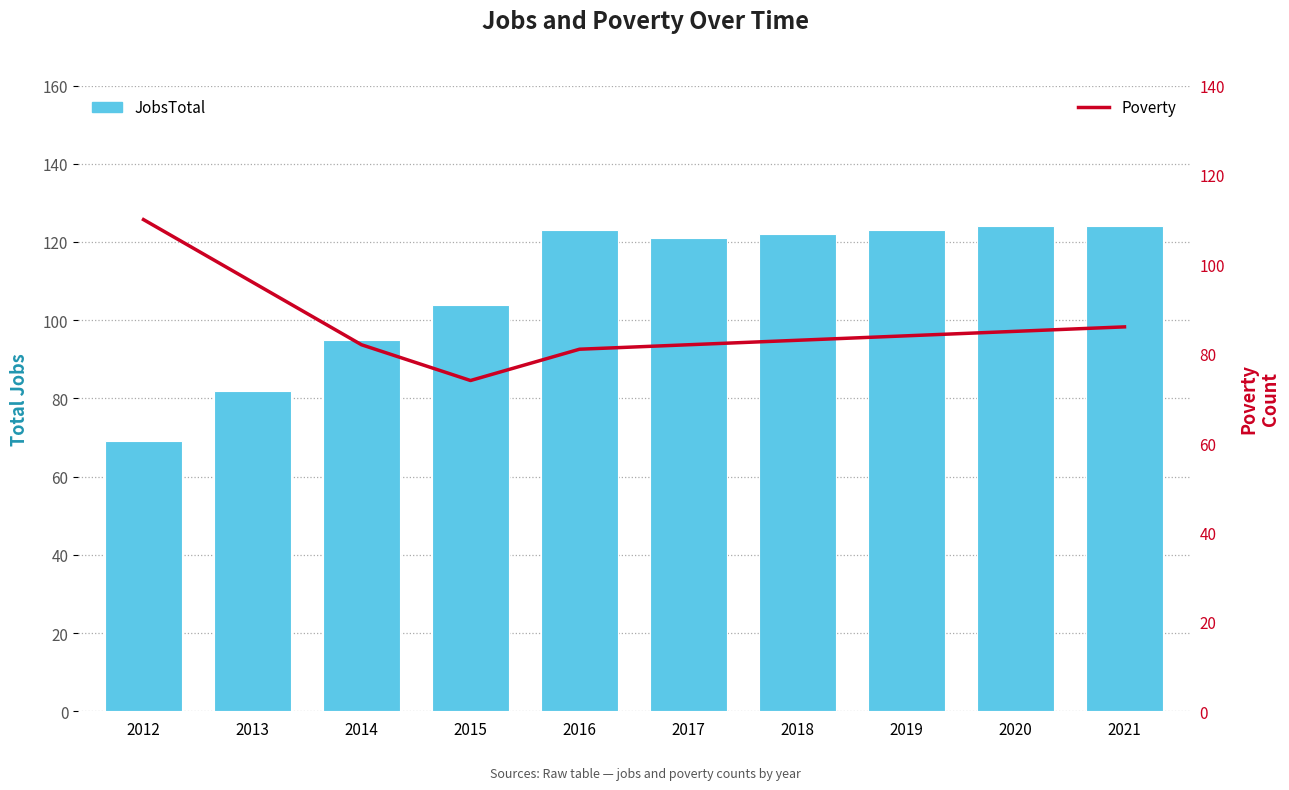

Which label corresponds to the largest value in the chart?

2020